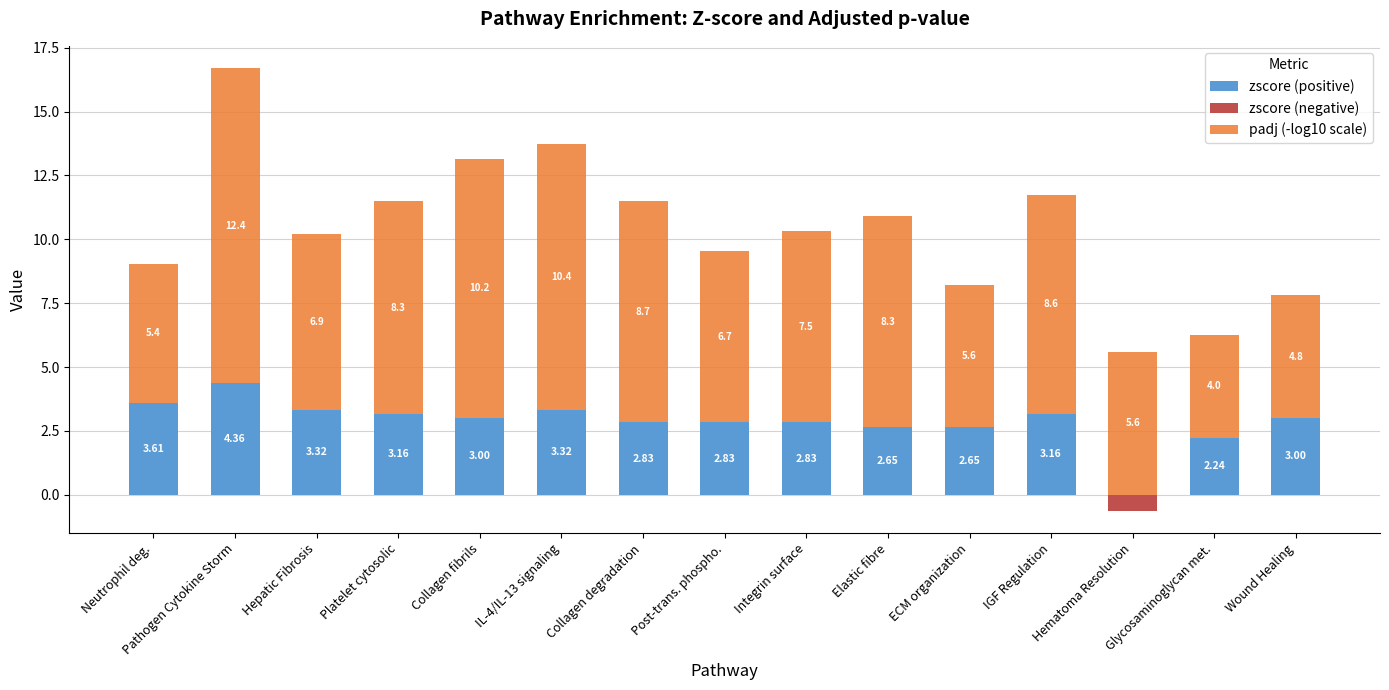

How many negative values does the zscore (negative) series have?

1